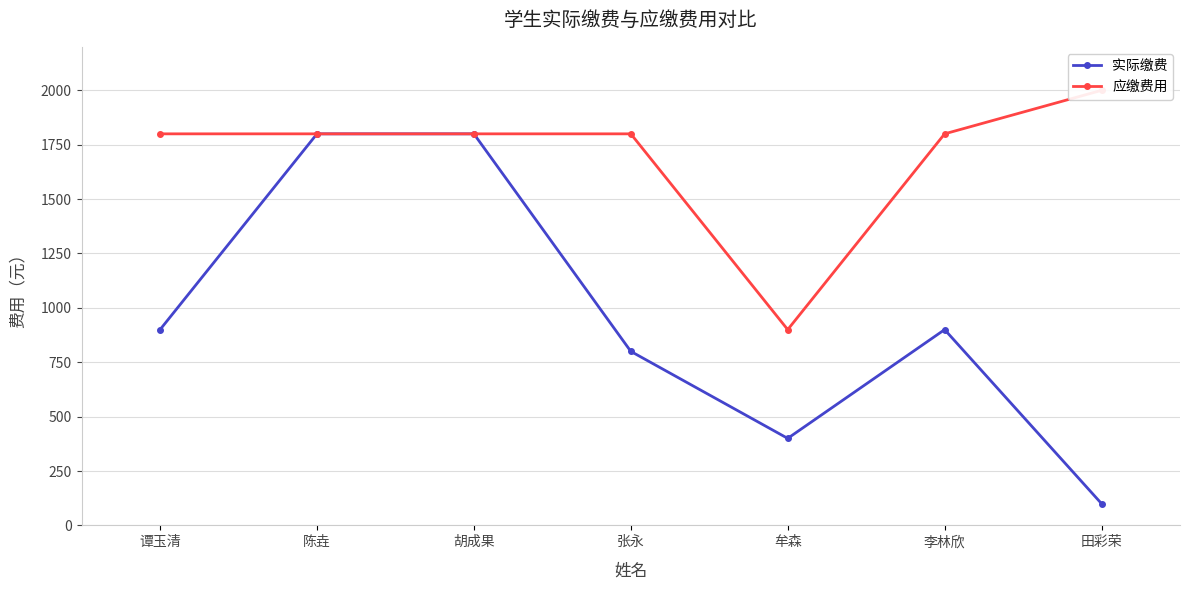

True or false: 实际缴费 has more than 2 points higher than both neighbors.

False